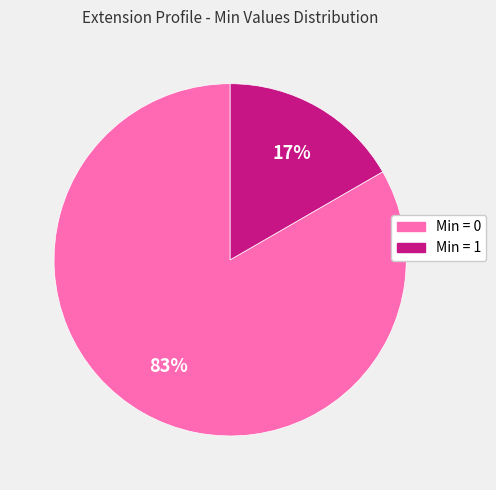

To the nearest percent, what is the average slice percentage?

50%